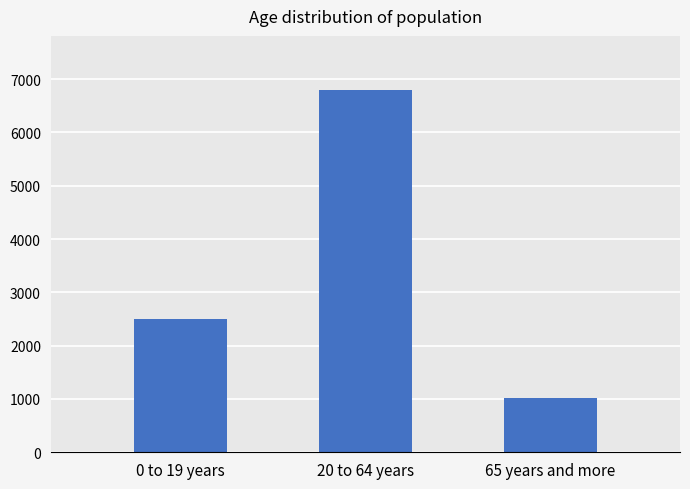

Reading left to right, list all the values displayed in this chart.

0 to 19 years=2503	20 to 64 years=6793	65 years and more=1021